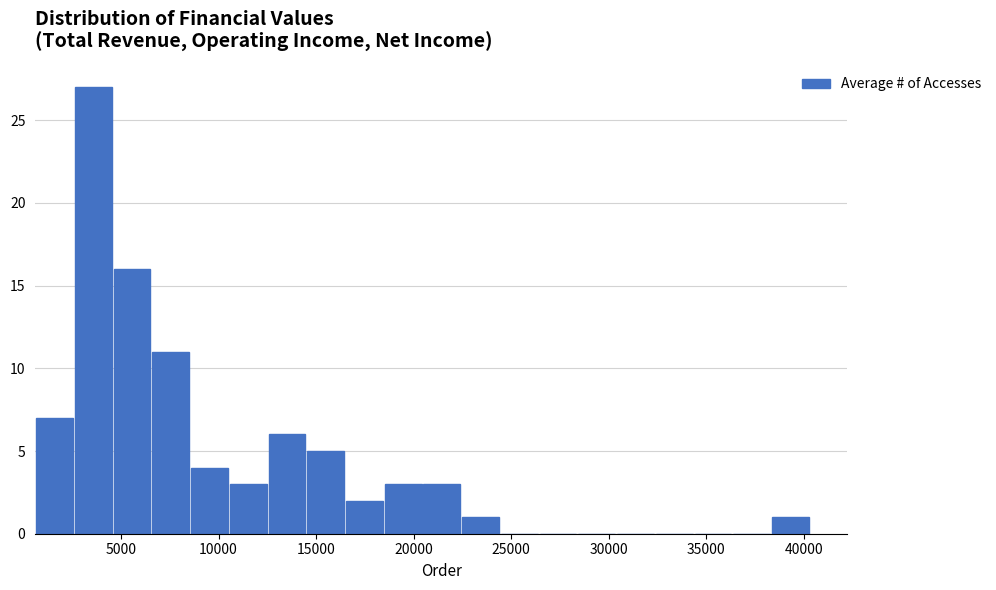

Around what value on the x-axis is the tallest bar? Give the approximate position of its centre, as read against the axis.

3500